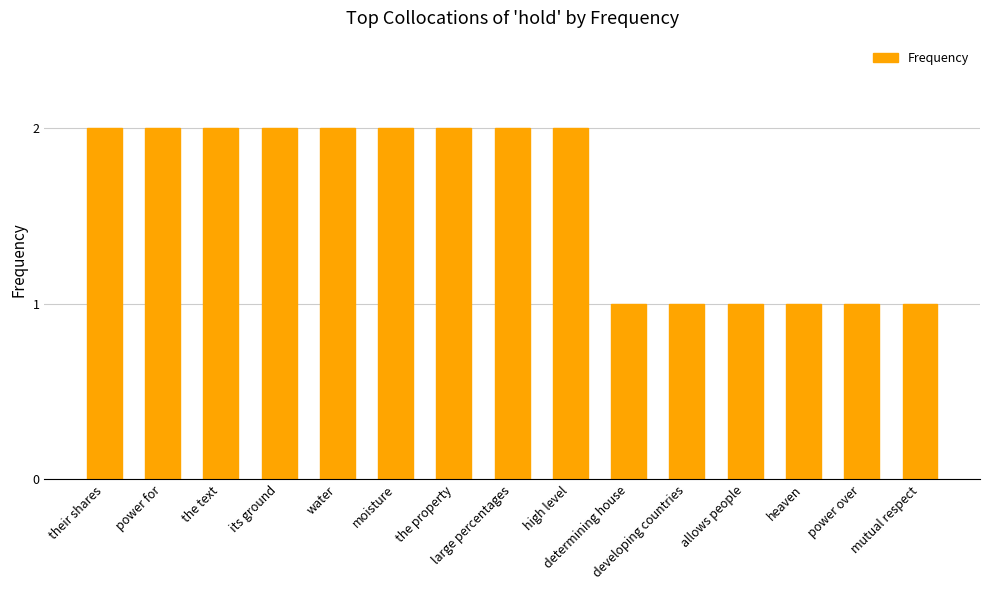

What is the sum of all values?

24